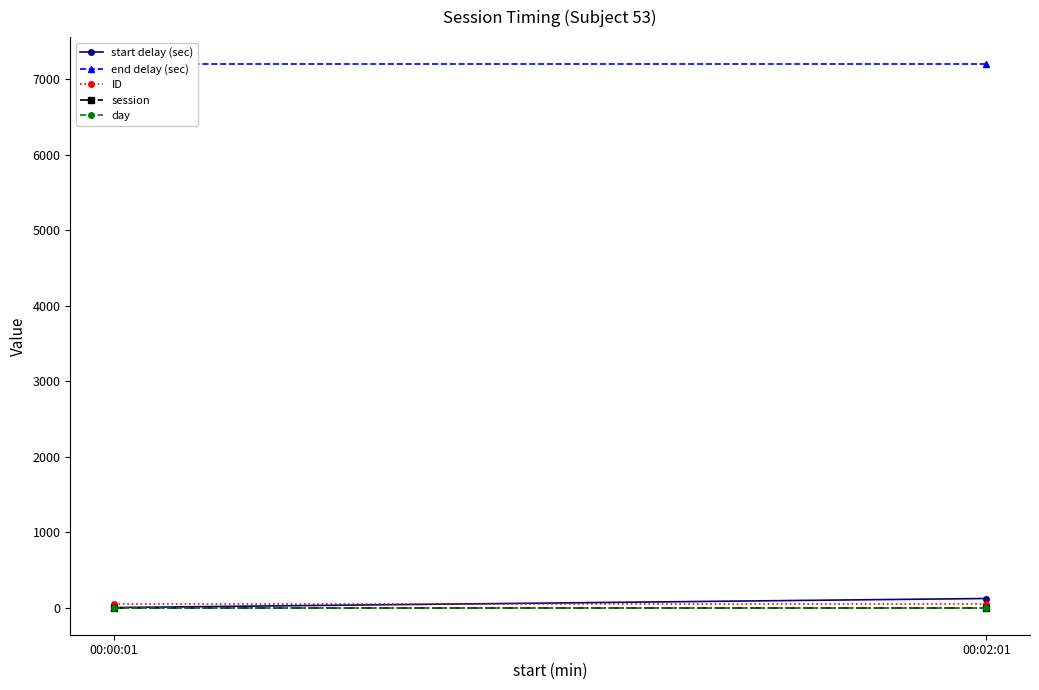

What is the lowest value of the ID series?

53